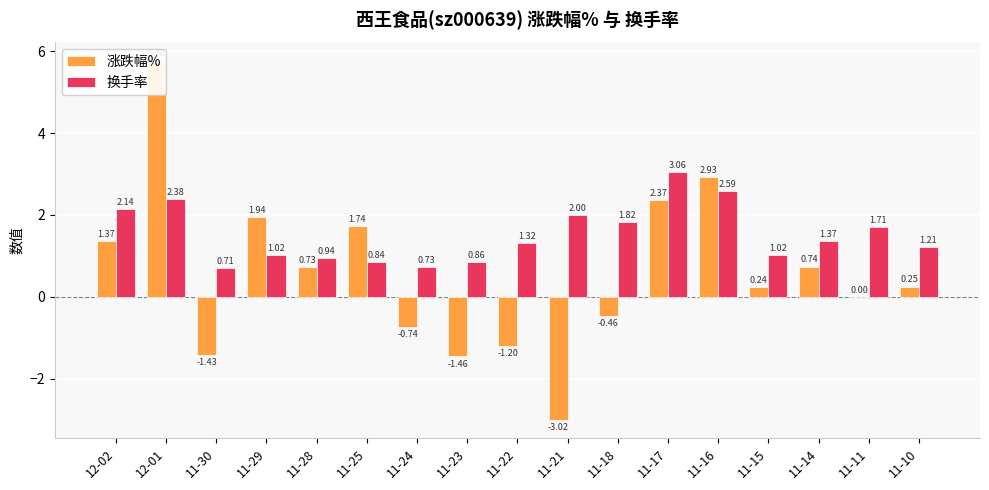

The value of 换手率 at 11-22 is 1.3. True or false?

True